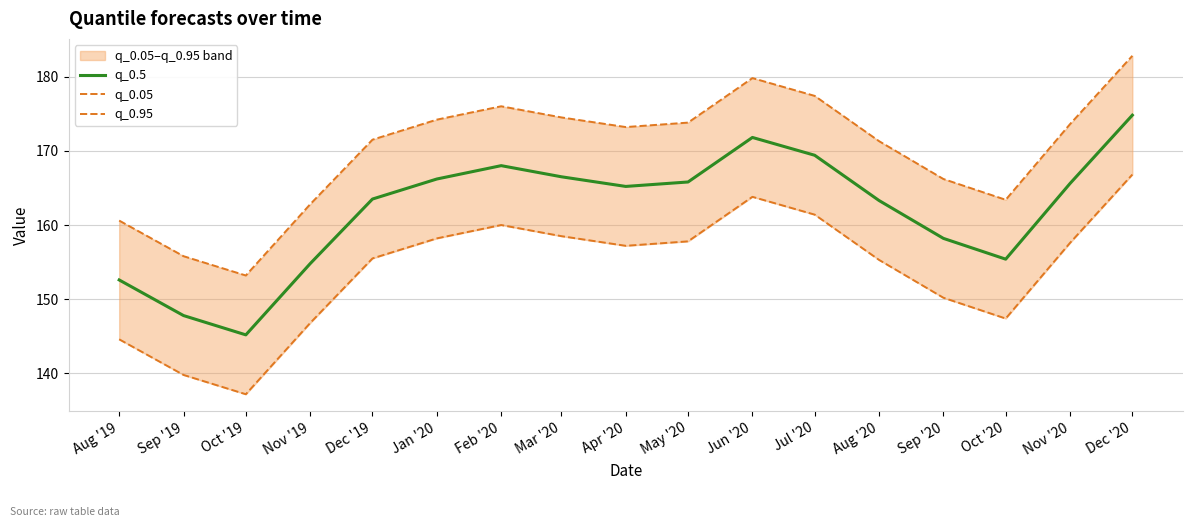

At which label does q_0.95 reach its minimum?

Oct '19